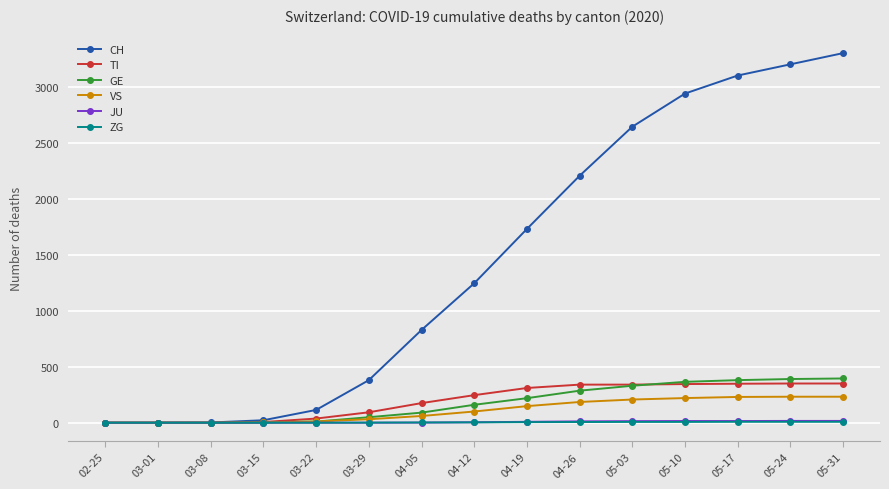

What is the maximum value for JU?

16